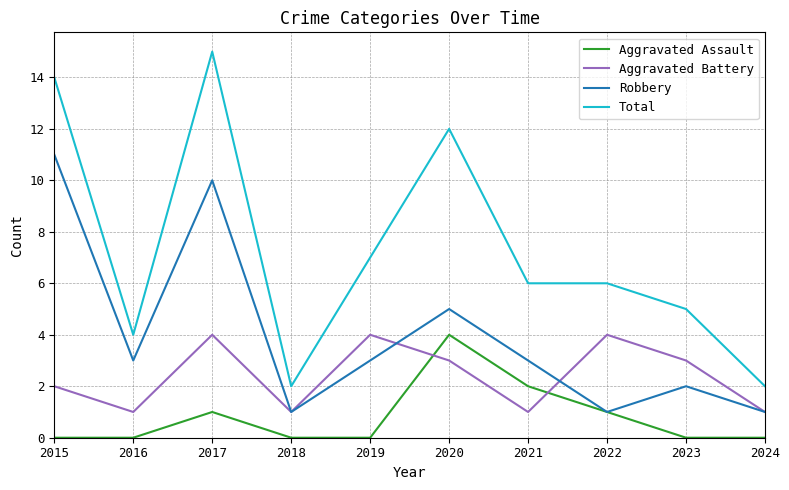

True or false: Aggravated Assault and Total cross at least once.

False